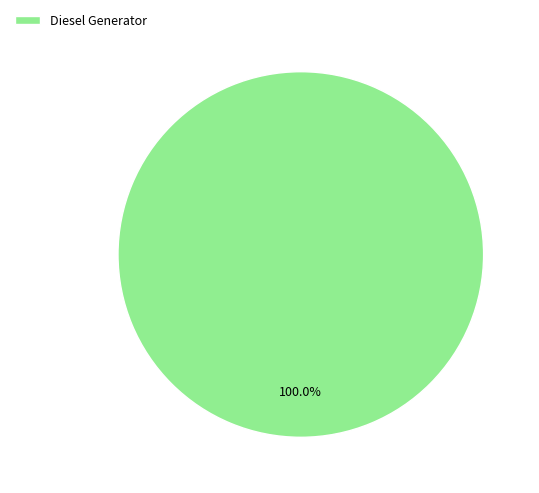

Rank the categories by value from highest to lowest.

Diesel Generator